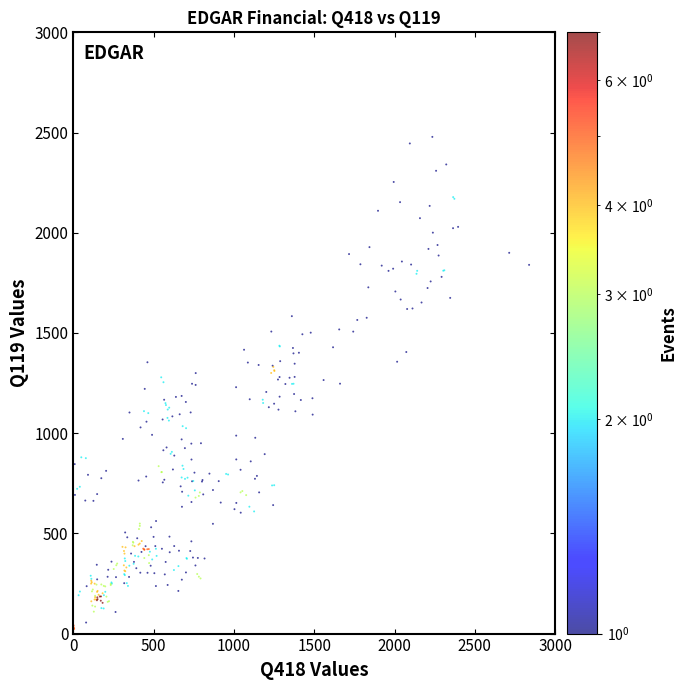

What is the range of Y values (max minus min)?

2454.6